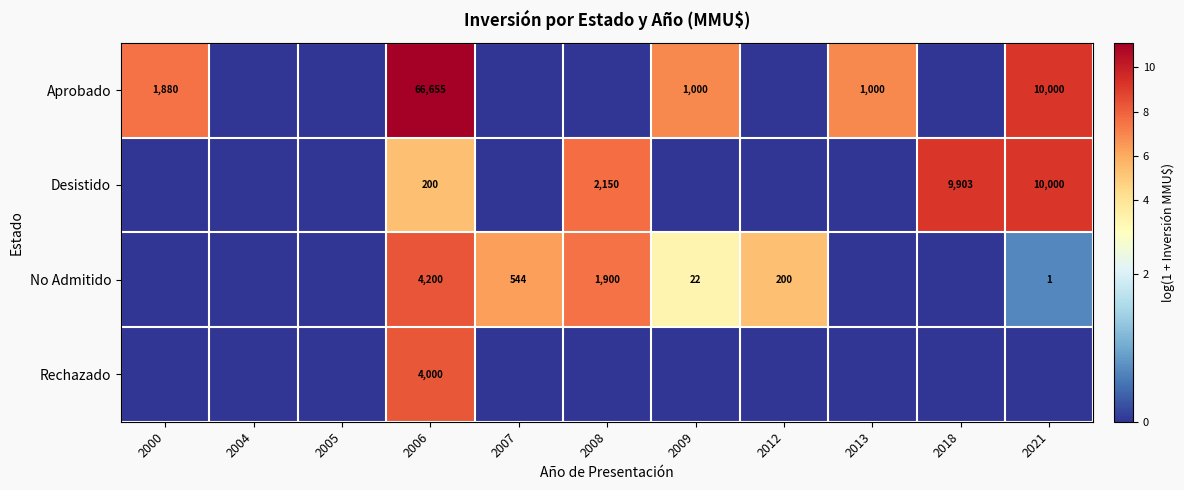

Which category has the highest value across all series?

2006